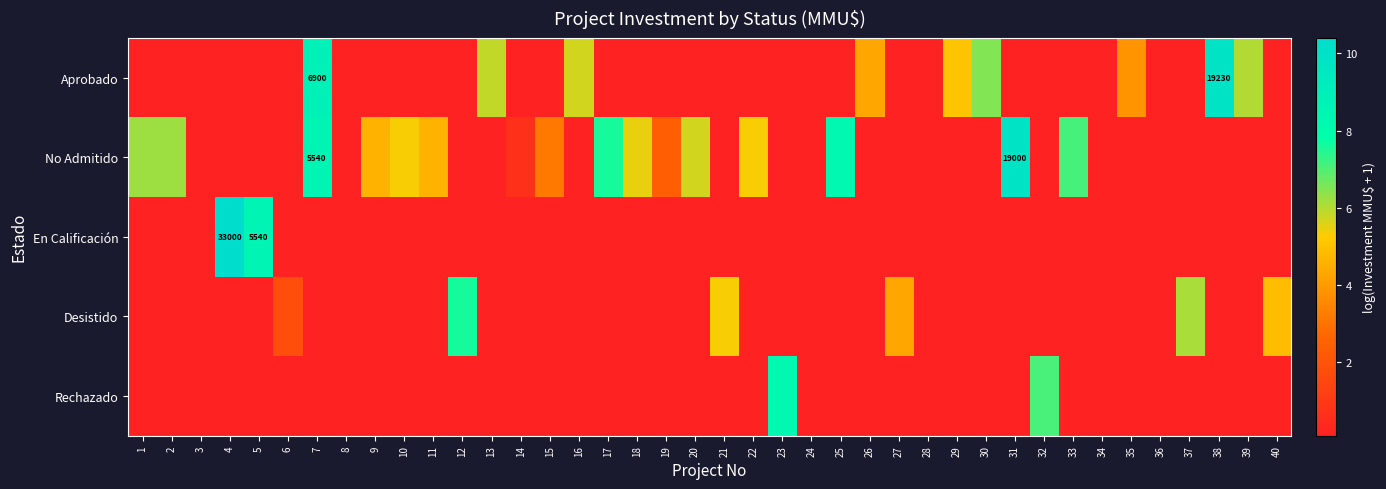

What is the highest value of the No Admitido series?

9.9